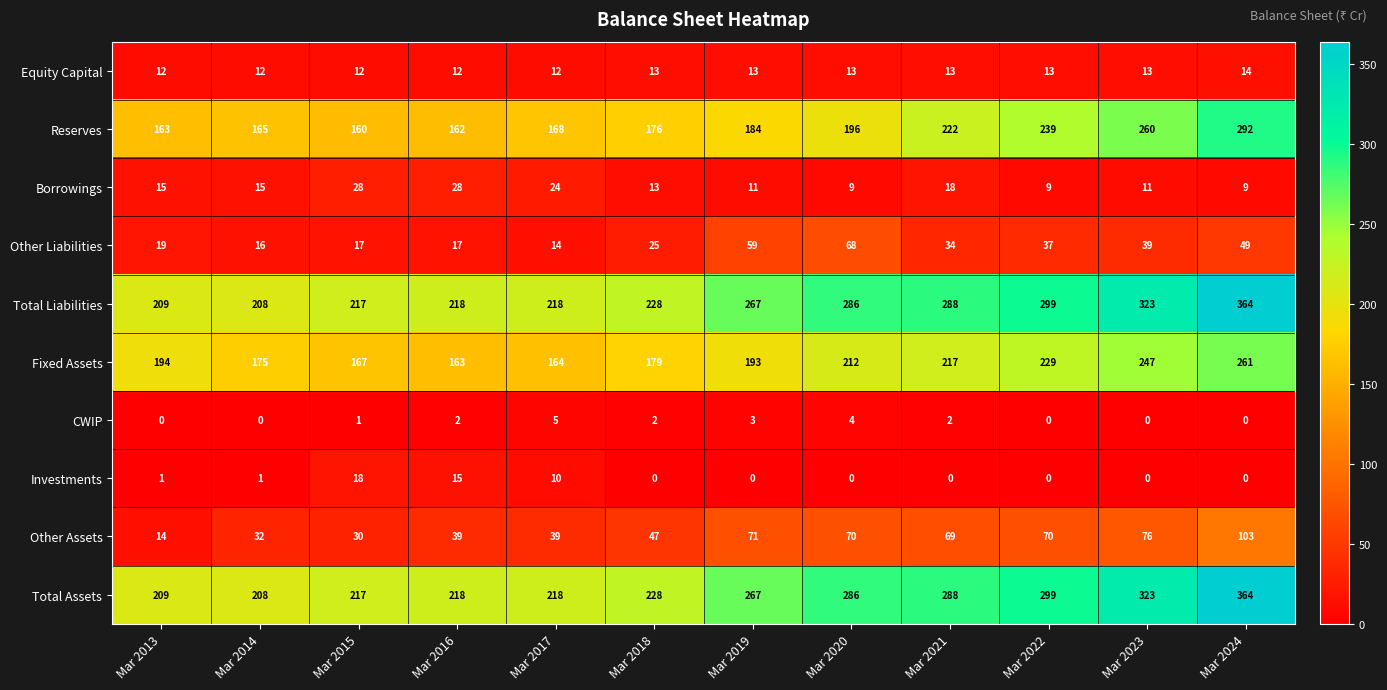

What is the sum of all Other Liabilities values?

394